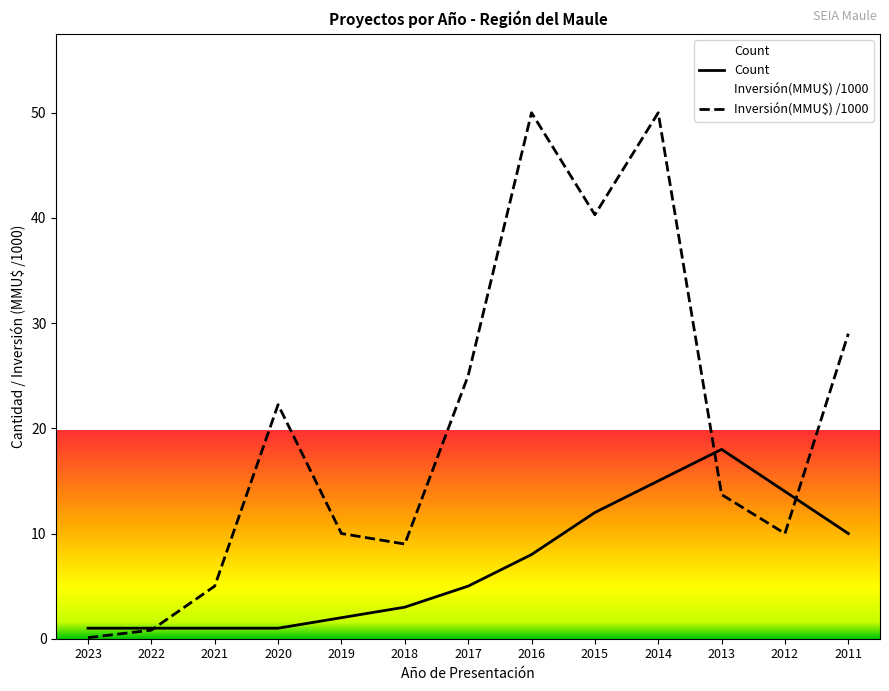

What is the difference between the maximum and minimum values in the Inversión(MMU$) series?

49.9